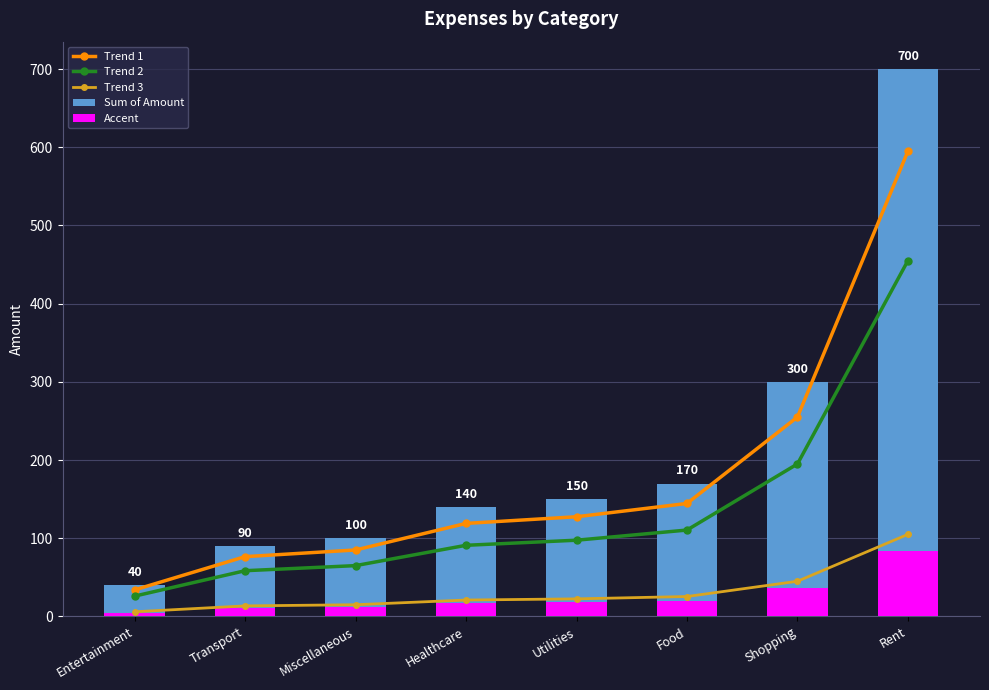

Where does the Sum of Amount series first go above 150?

Food